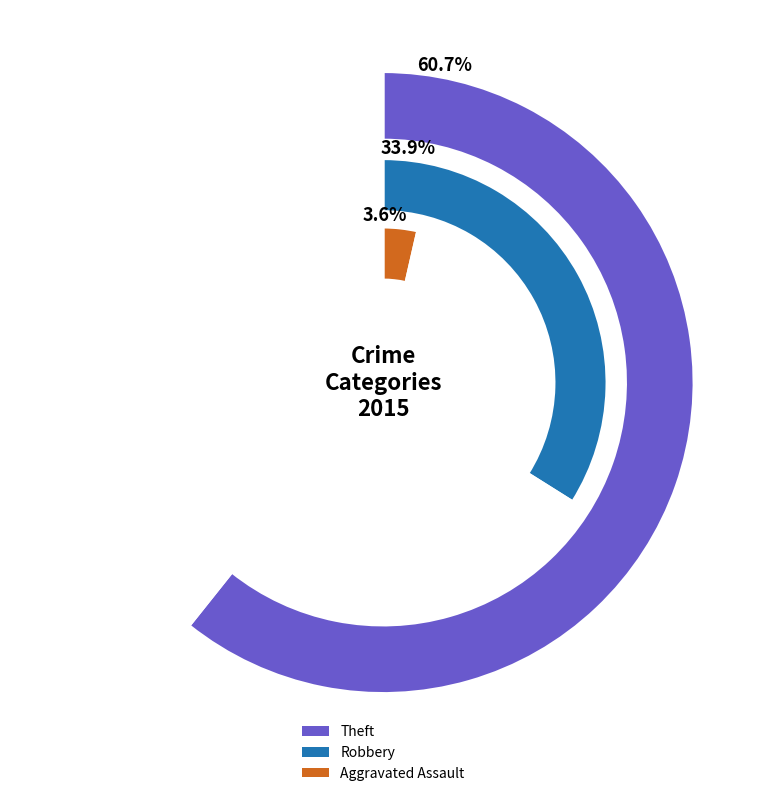

Which category accounts for the majority?

Theft